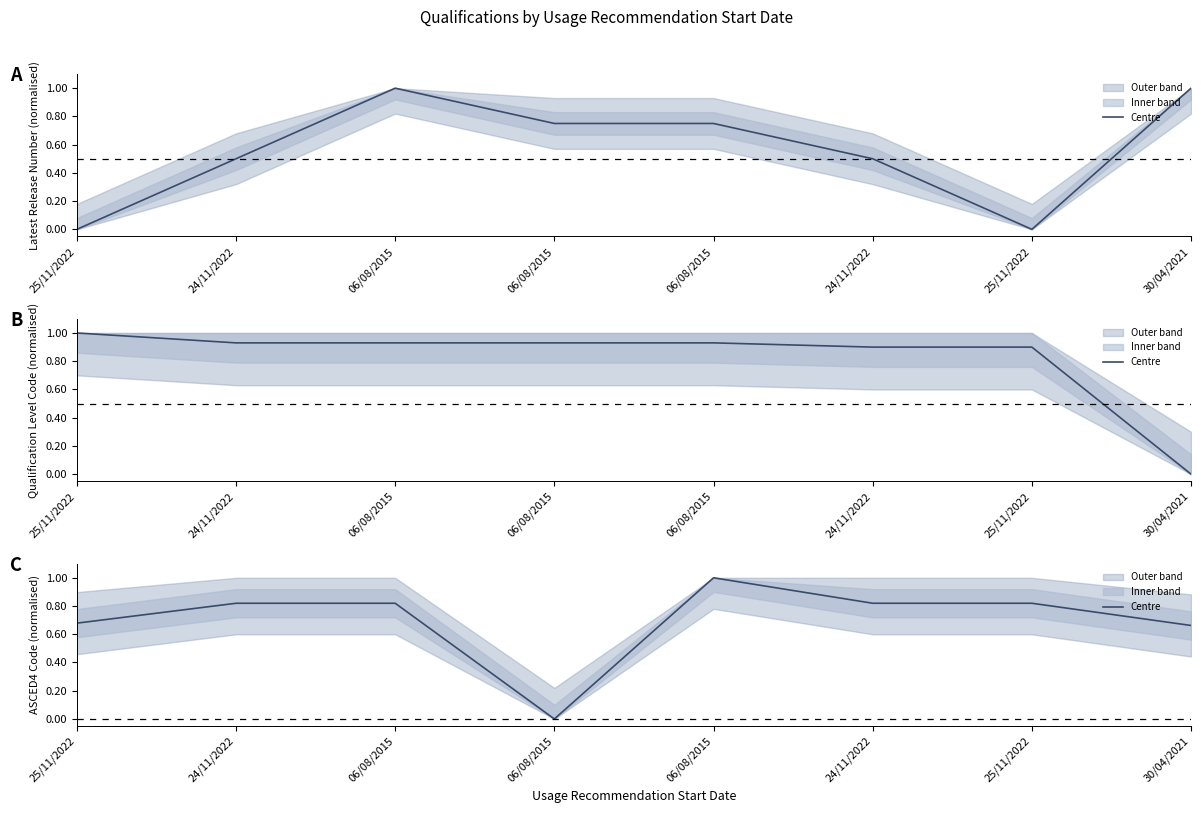

What is the difference between the maximum and minimum values?

1.0